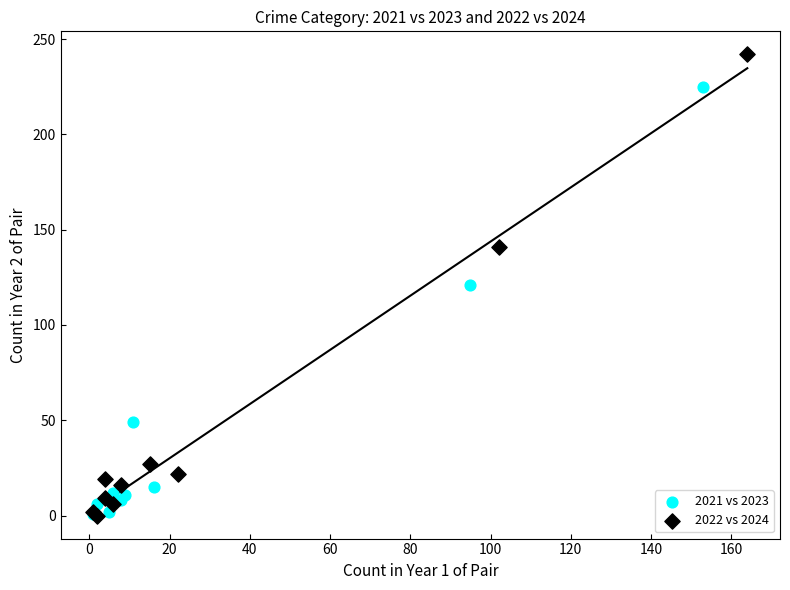

Which series has the widest spread of Y values?

2022 vs 2024